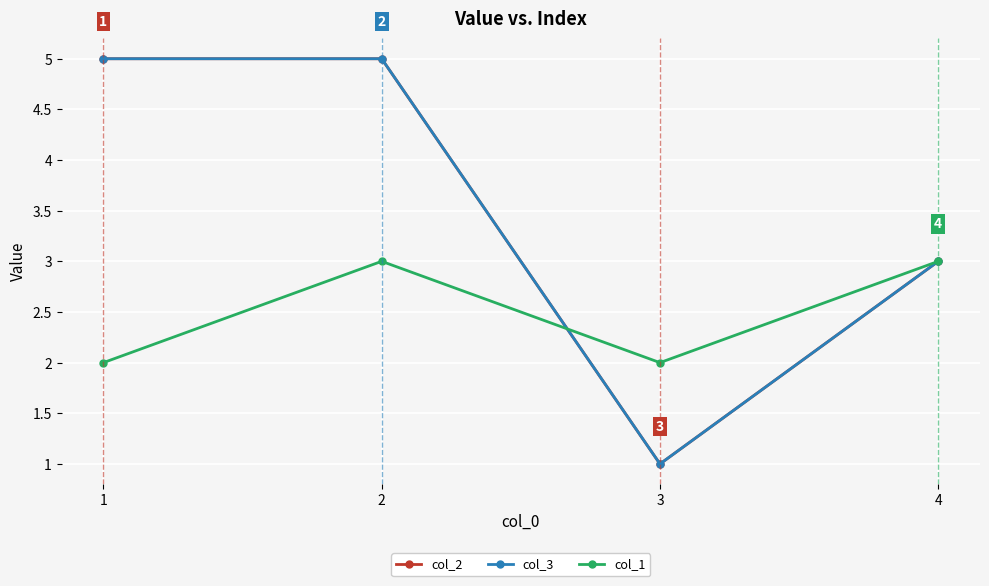

What is the average value of the col_1 series?

2